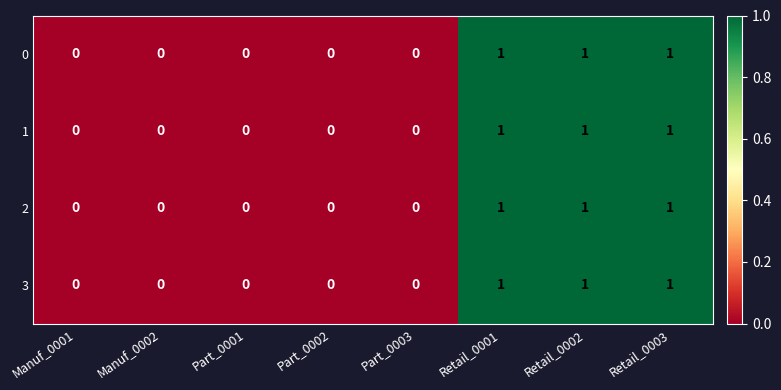

True or false: 2 has a value of 1 at Manuf_0002.

False